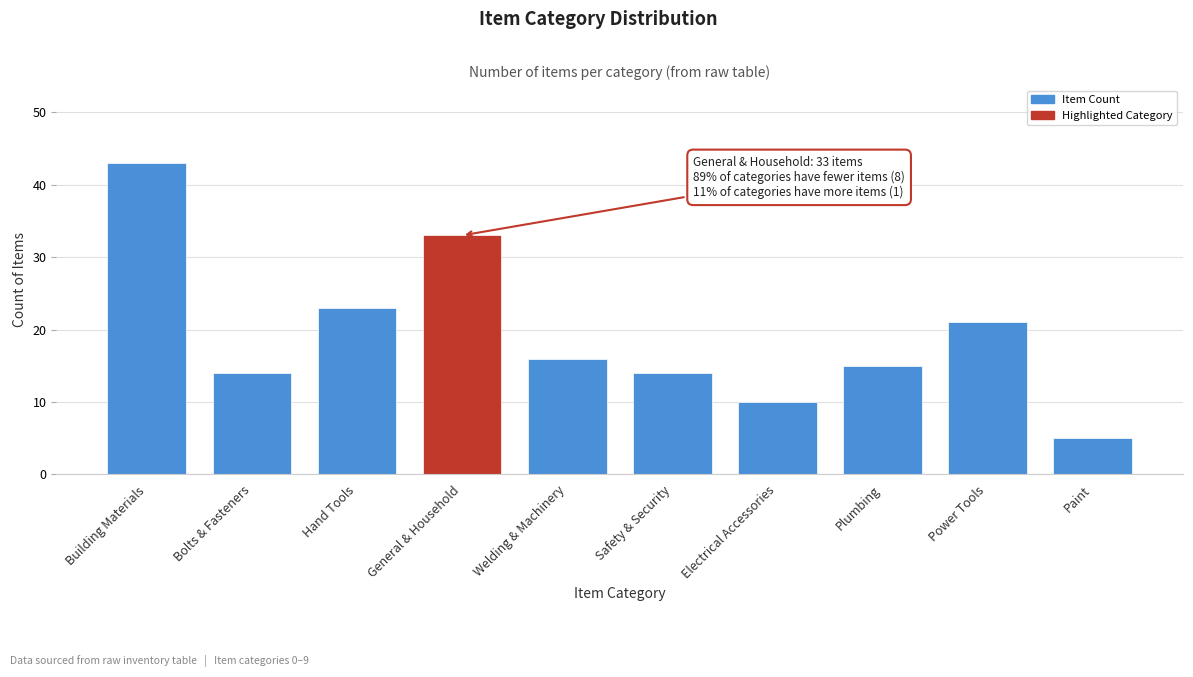

Reading left to right, transcribe all the data shown in this chart.

Building Materials=43	Bolts & Fasteners=14	Hand Tools=23	General & Household=33	Welding & Machinery=16	Safety & Security=14	Electrical Accessories=10	Plumbing=15	Power Tools=21	Paint=5